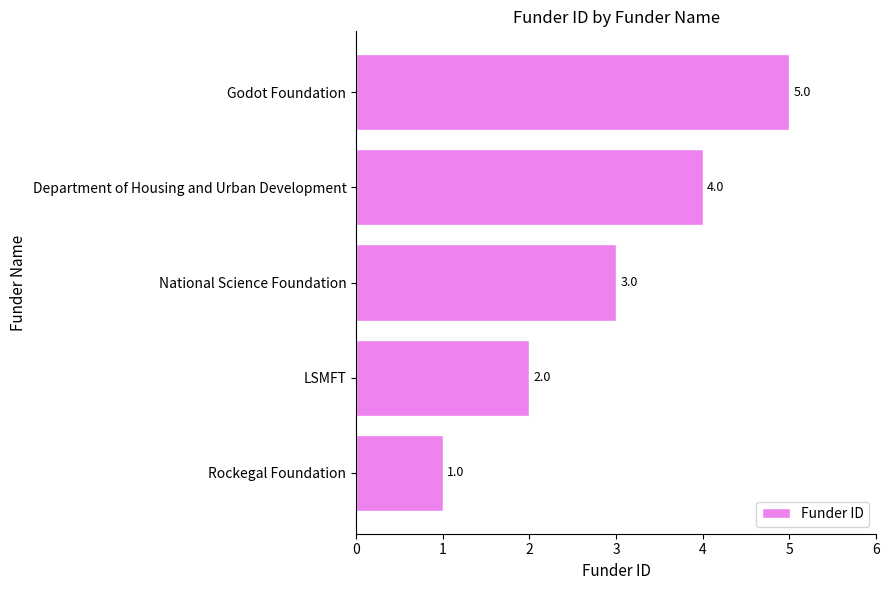

List the labels in order of value, smallest first.

Rockegal Foundation, LSMFT, National Science Foundation, Department of Housing and Urban Development, Godot Foundation